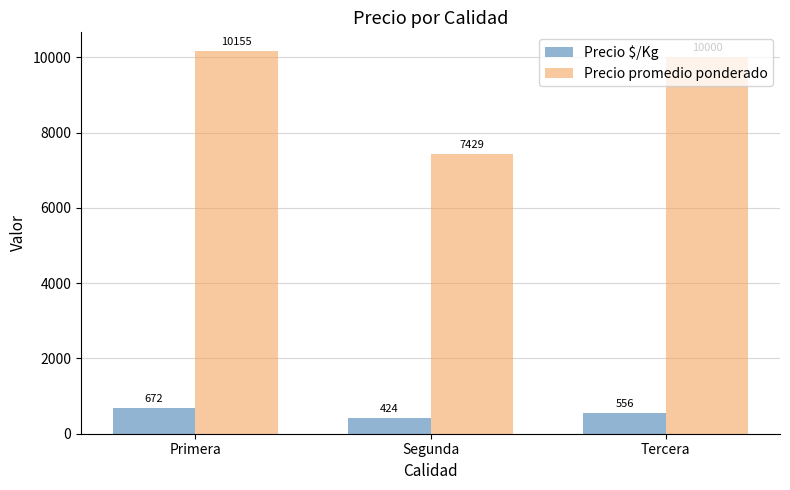

At how many categories does at least one series exceed 2029?

3